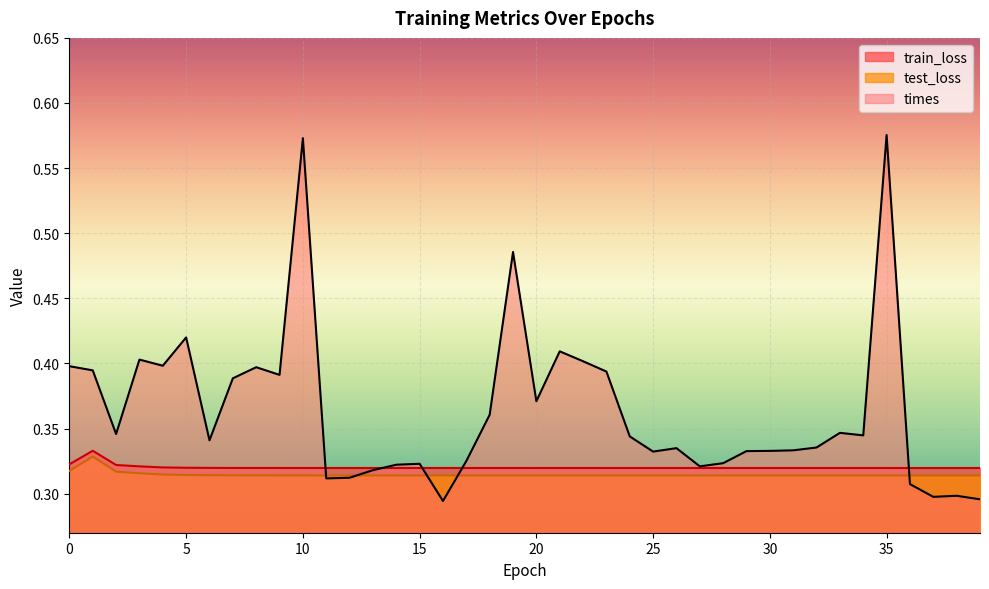

Rank the series by their maximum value, from highest to lowest.

times, train_loss, test_loss